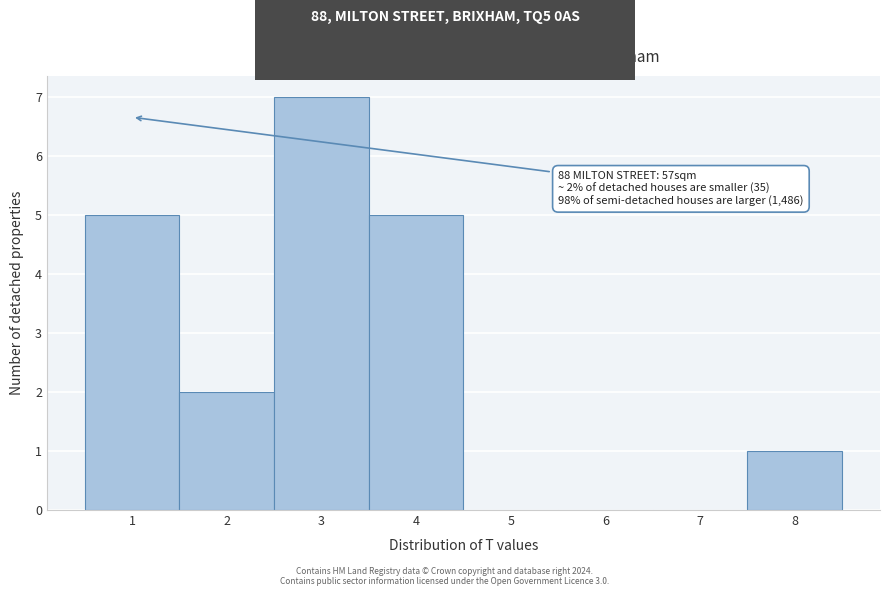

Over which range of the x-axis is the bar tallest?

2.5 to 3.5